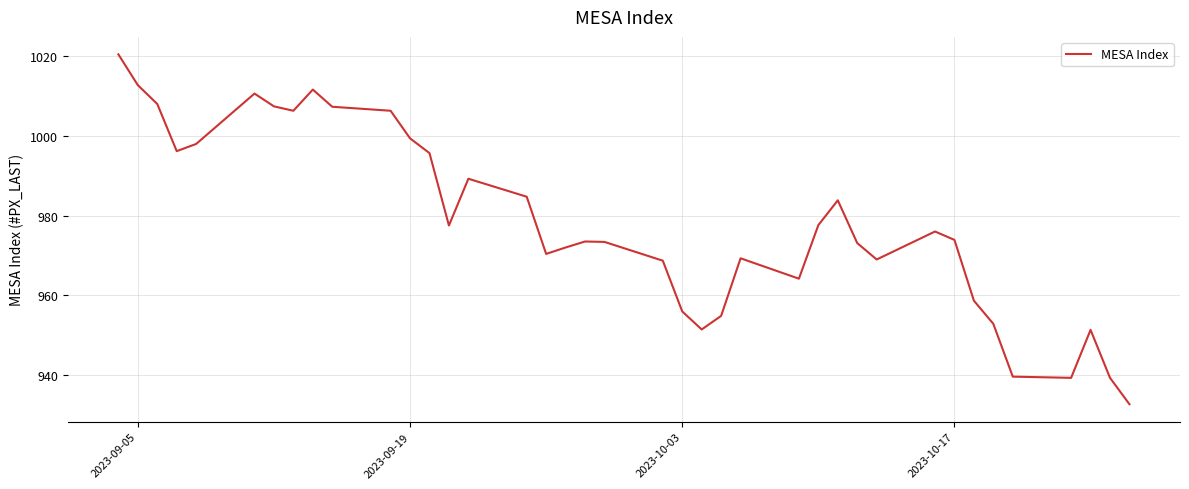

What is the maximum value shown in the chart?

1020.3